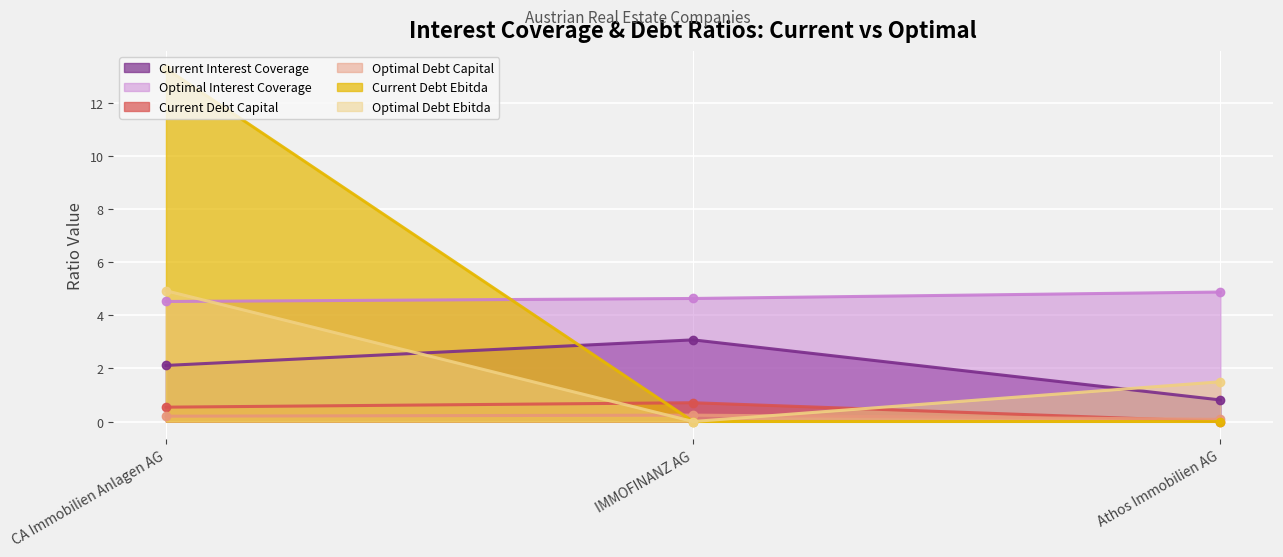

Is it true that current_debt_ebitda equals -8.5 at Athos Immobilien AG?

False